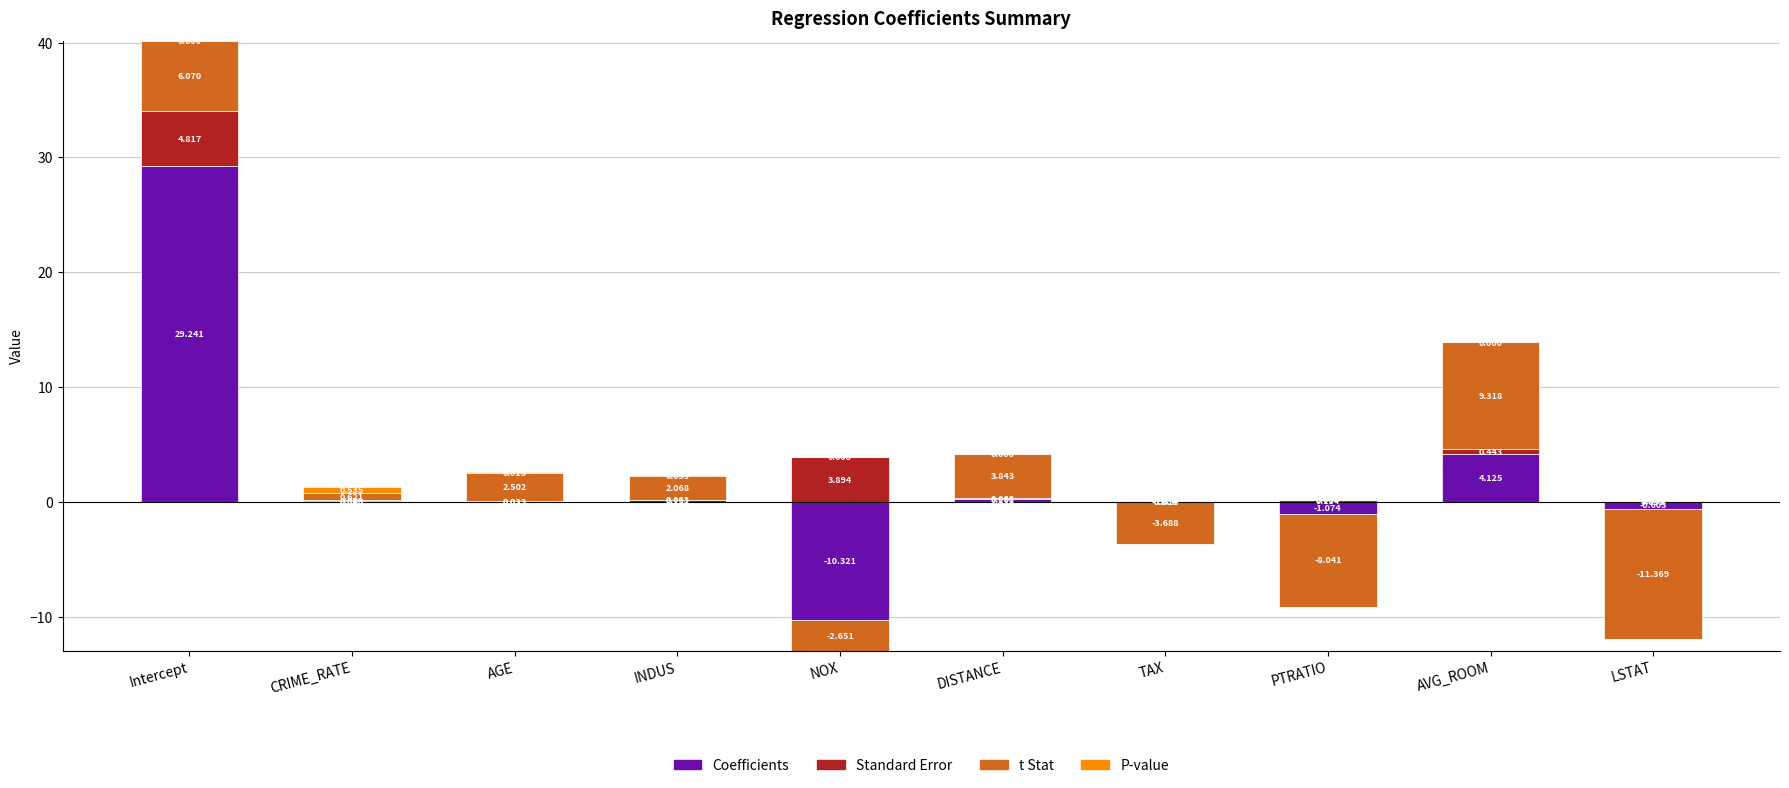

What is the maximum value for P-value?

0.5